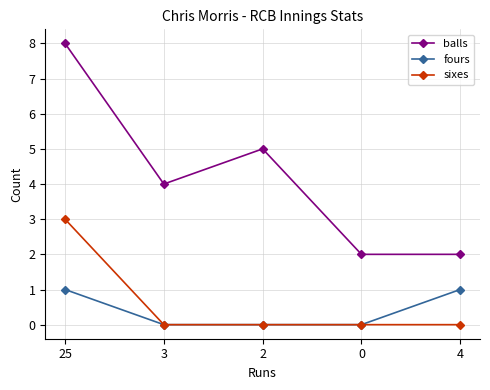

What is the label of the 1st point from the right?

4